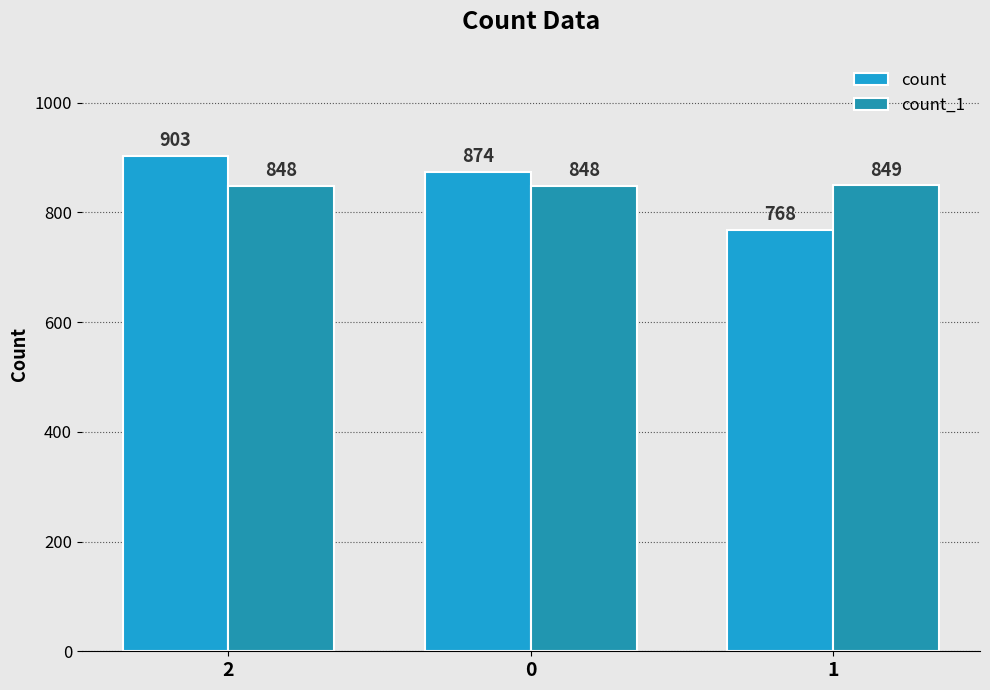

At which category is the sum across all series the highest?

2